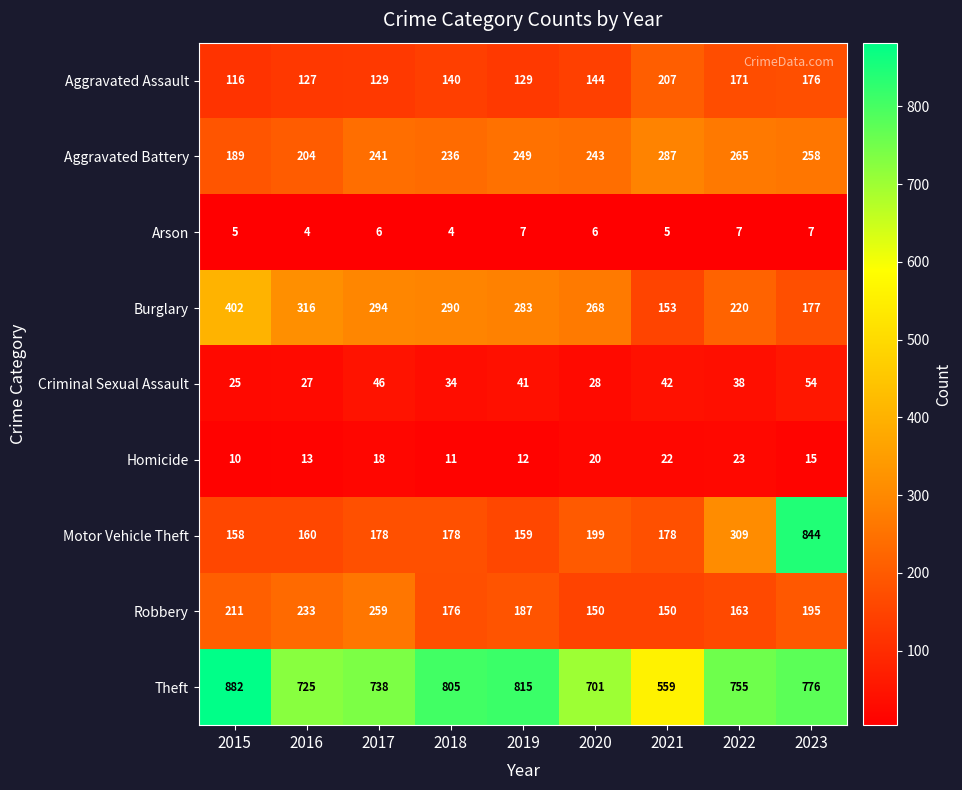

What is the smallest value displayed?

4